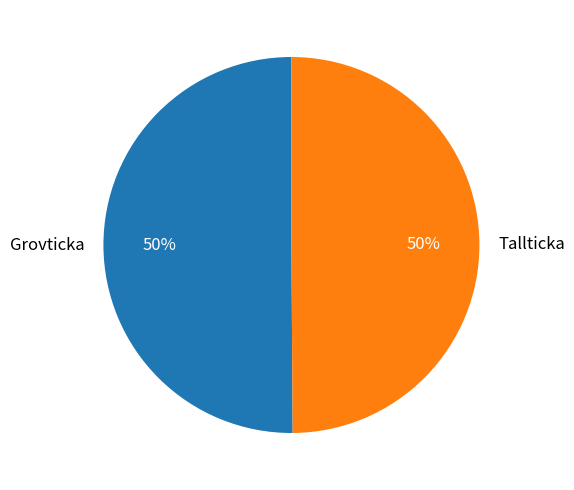

How many segments does this pie chart have?

2